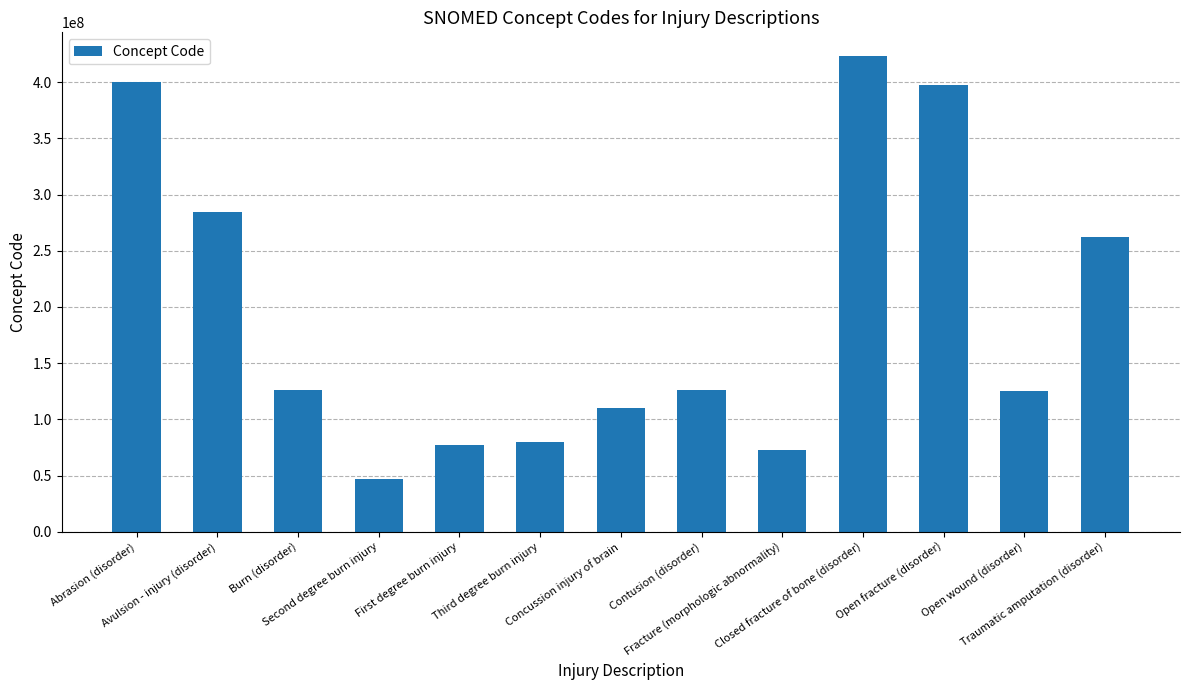

Is it true that the value at Open wound (disorder) is 125643001?

True